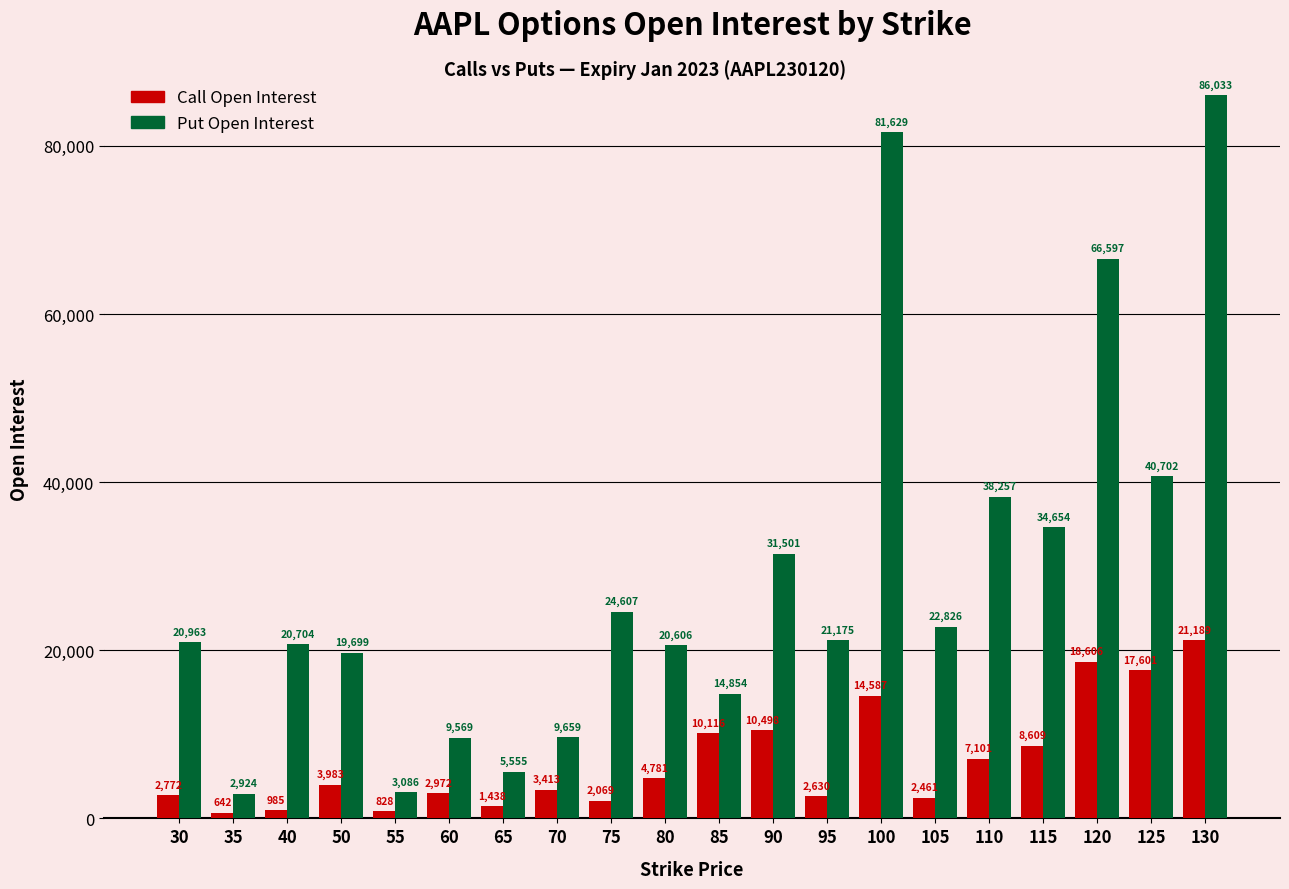

At which label does Call Open Interest reach its minimum?

35